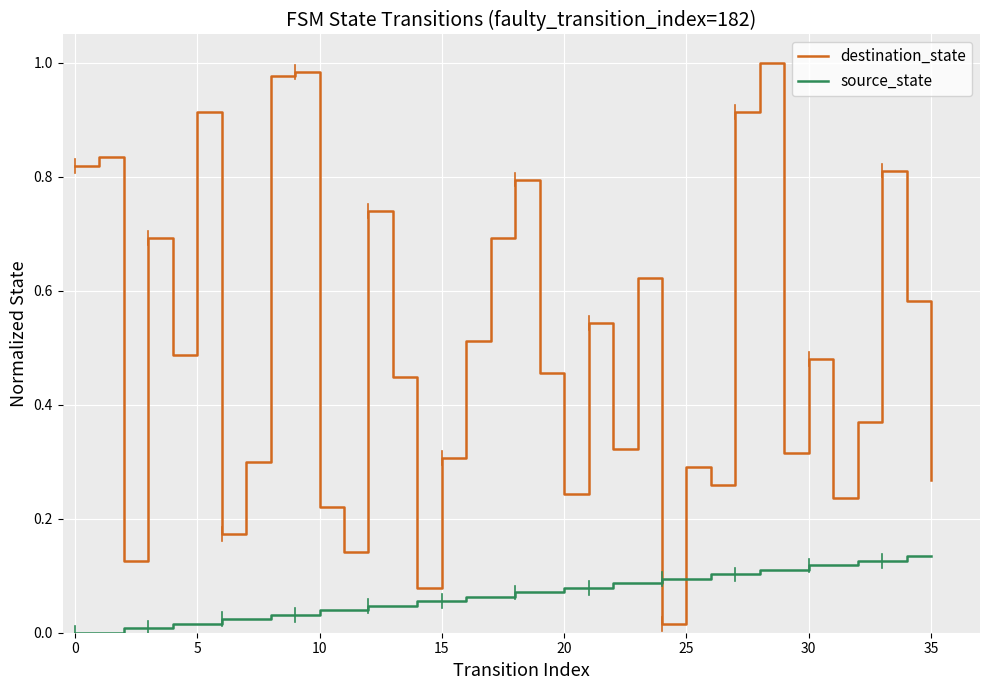

True or false: source_state and destination_state intersect in this chart.

True